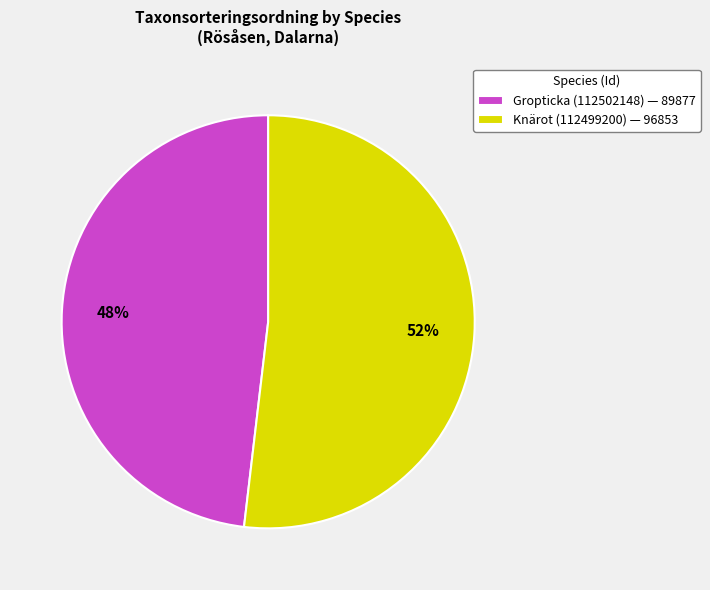

Is it true that Gropticka (112502148) is 48% of the pie?

True